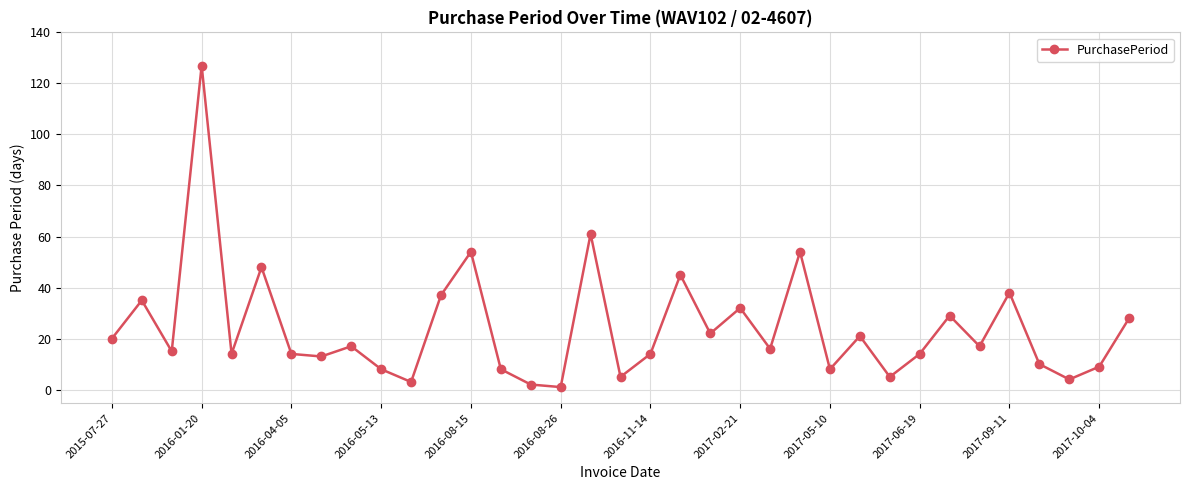

What is the minimum value shown in the chart?

1